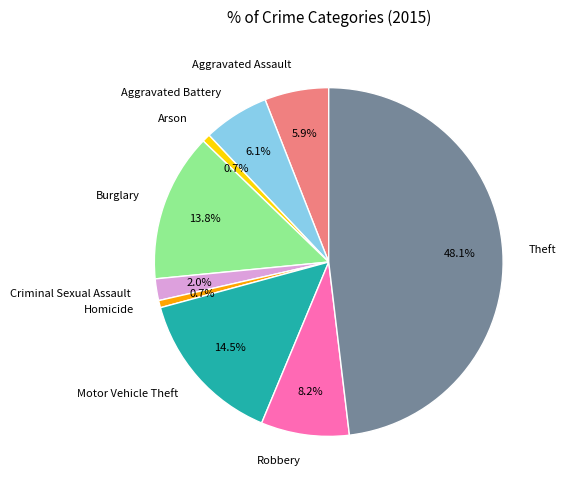

How much of the chart is everything except Robbery?

91.8%